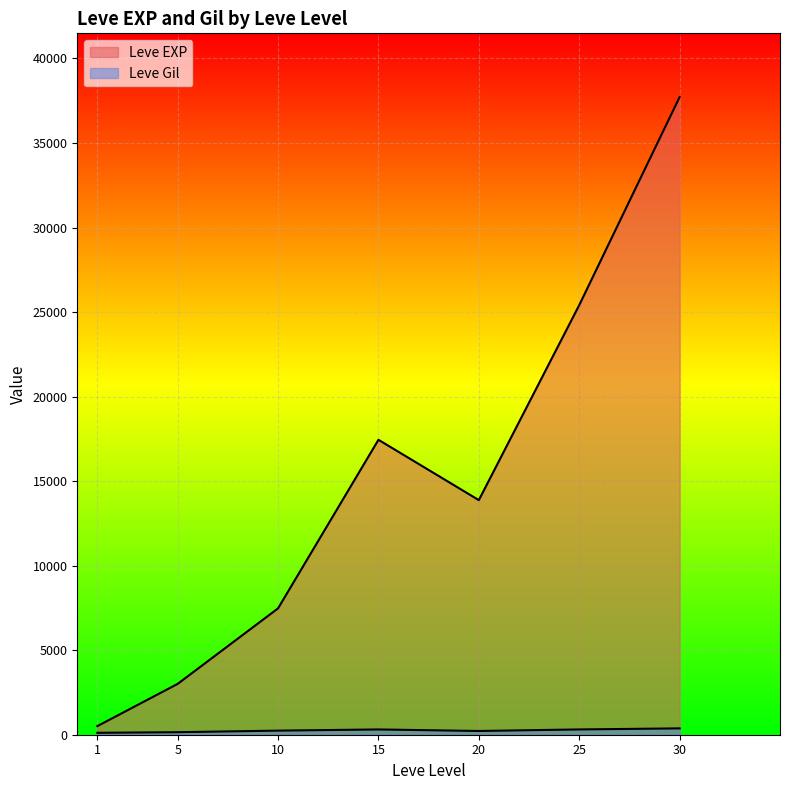

Does the chart display data point markers on the line(s)?

No